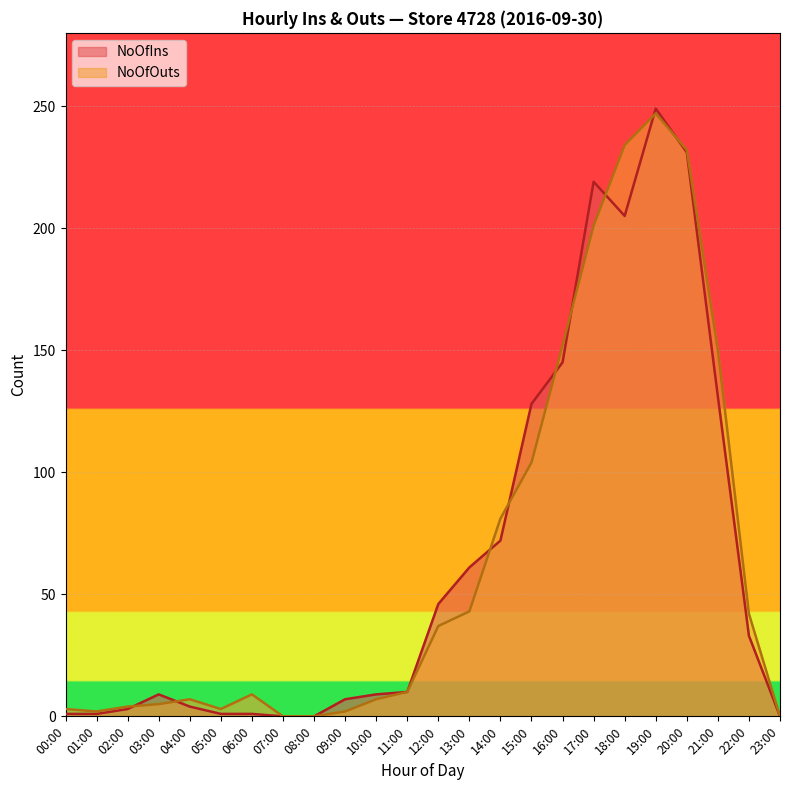

Where do NoOfOuts and NoOfIns first cross each other?

02:00 and 03:00